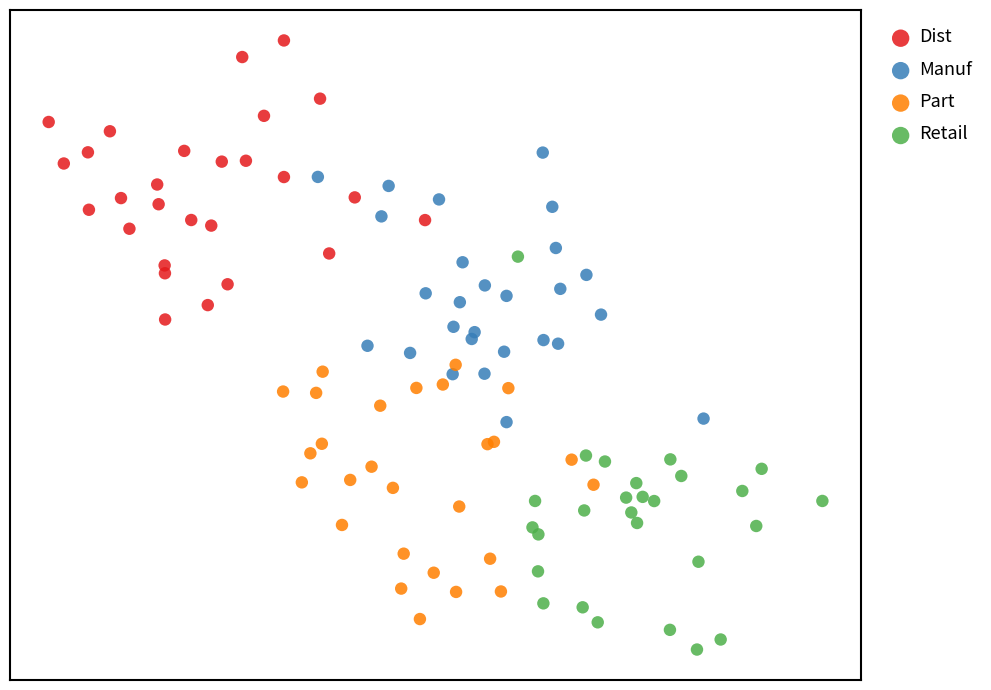

Which series has the largest Y range (max minus min)?

Retail